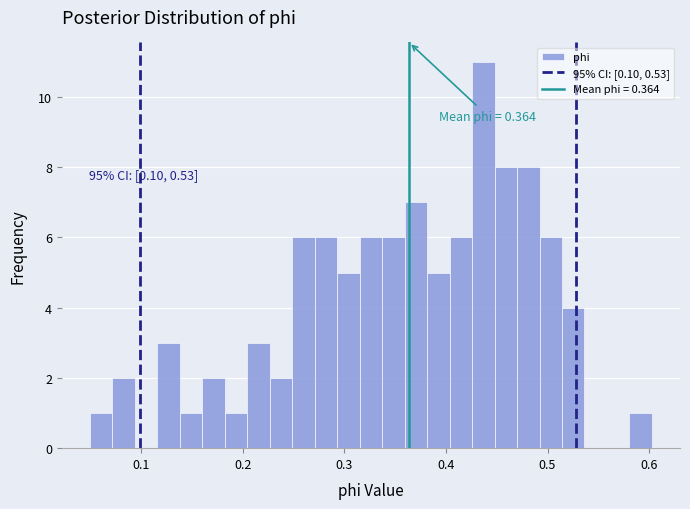

Around what value on the x-axis is the tallest bar? Give the approximate position of its centre, as read against the axis.

0.44